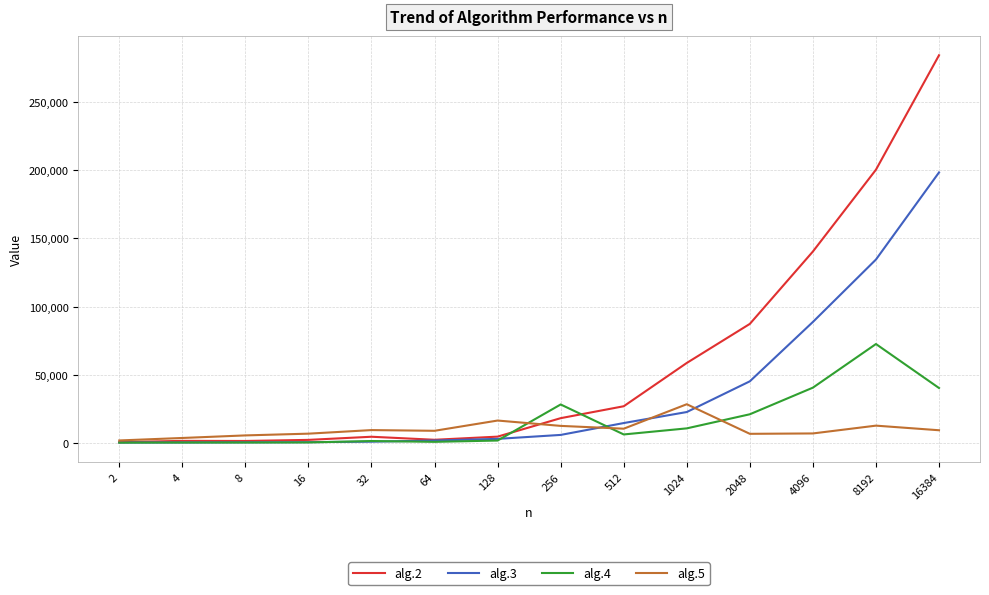

Which series has the largest total across all categories?

alg.2